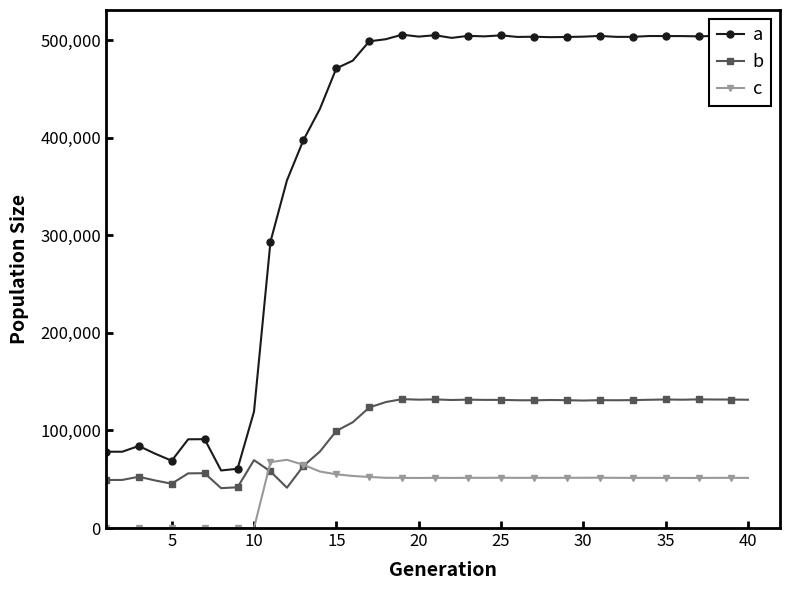

True or false: b and a cross at least once.

False